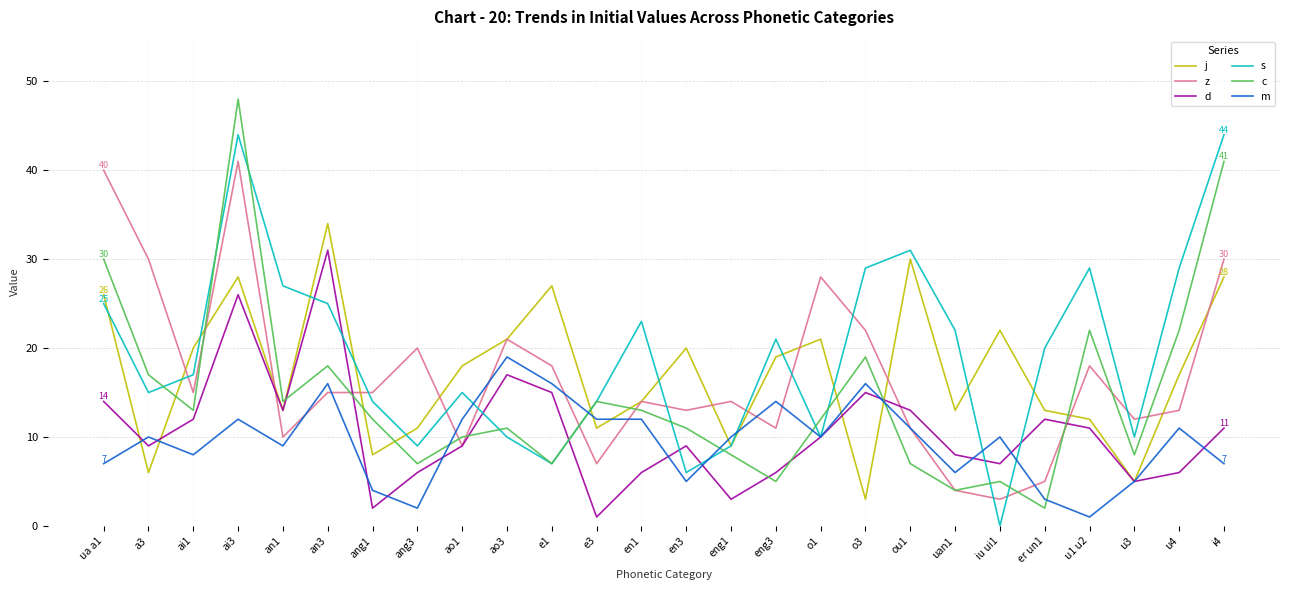

Is the value of s at ao3 greater than the value of d at ang1?

Yes